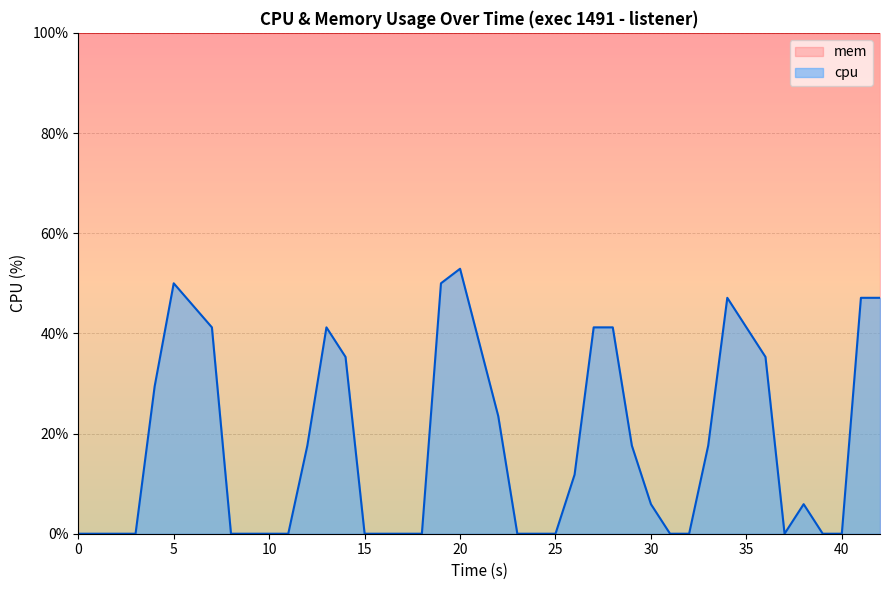

The value of cpu at 5 is 84.4. True or false?

False